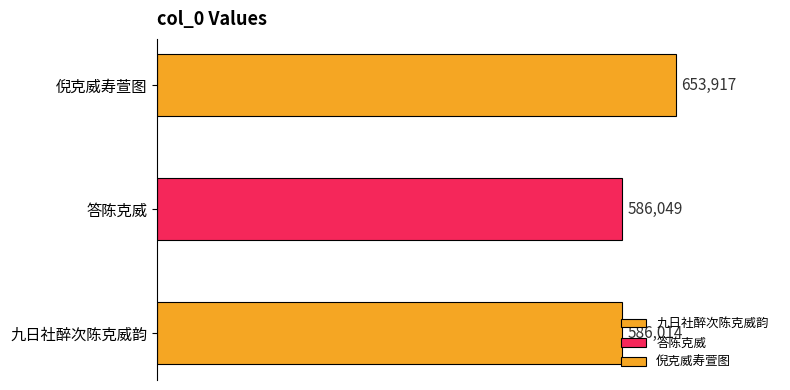

What is the value of the 1st bar from the left?

586014